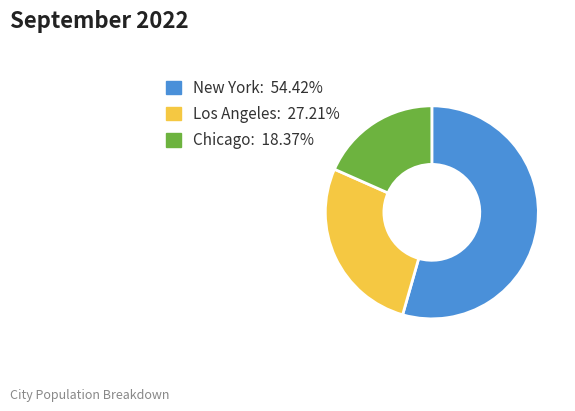

Which has a higher value, Los Angeles or New York?

New York